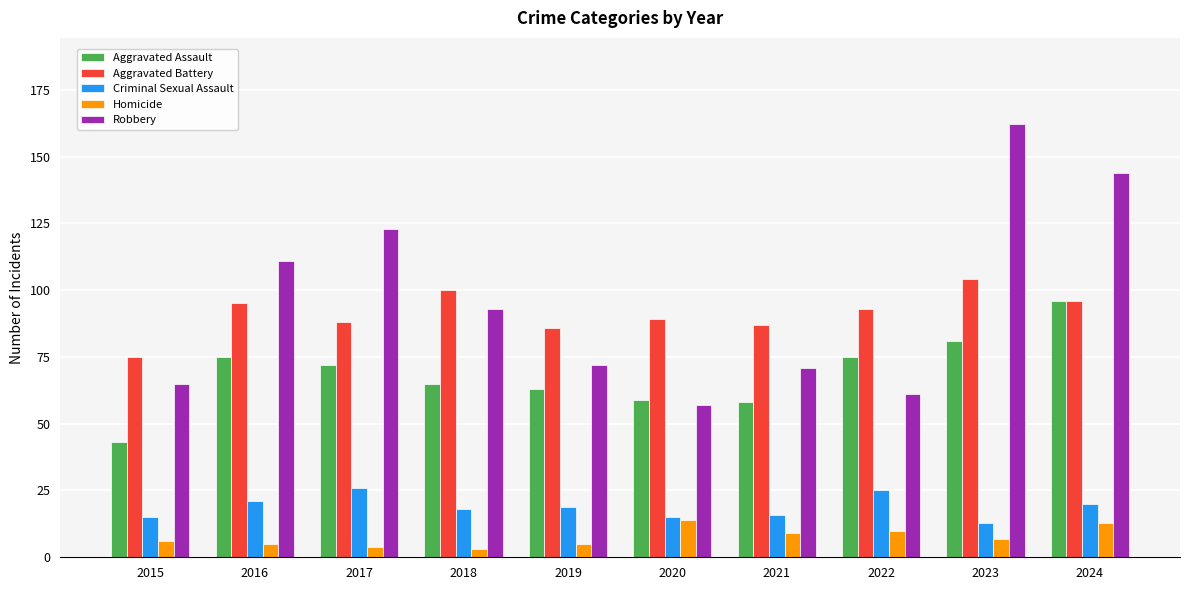

At which category does the chart reach its peak across all series?

2023